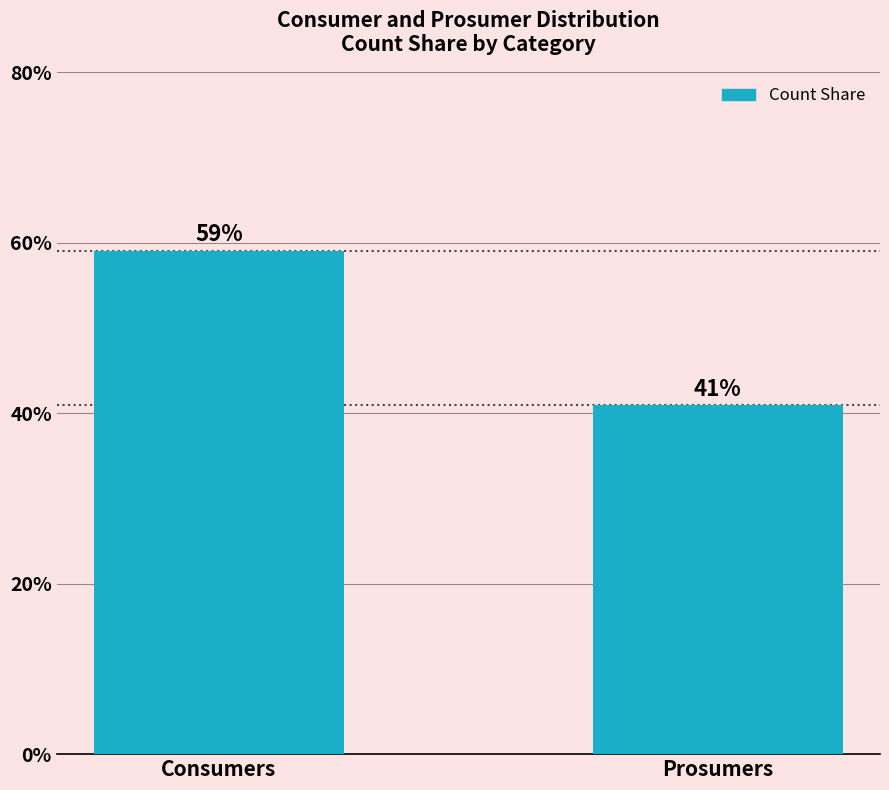

What is the maximum value shown in the chart?

59.1